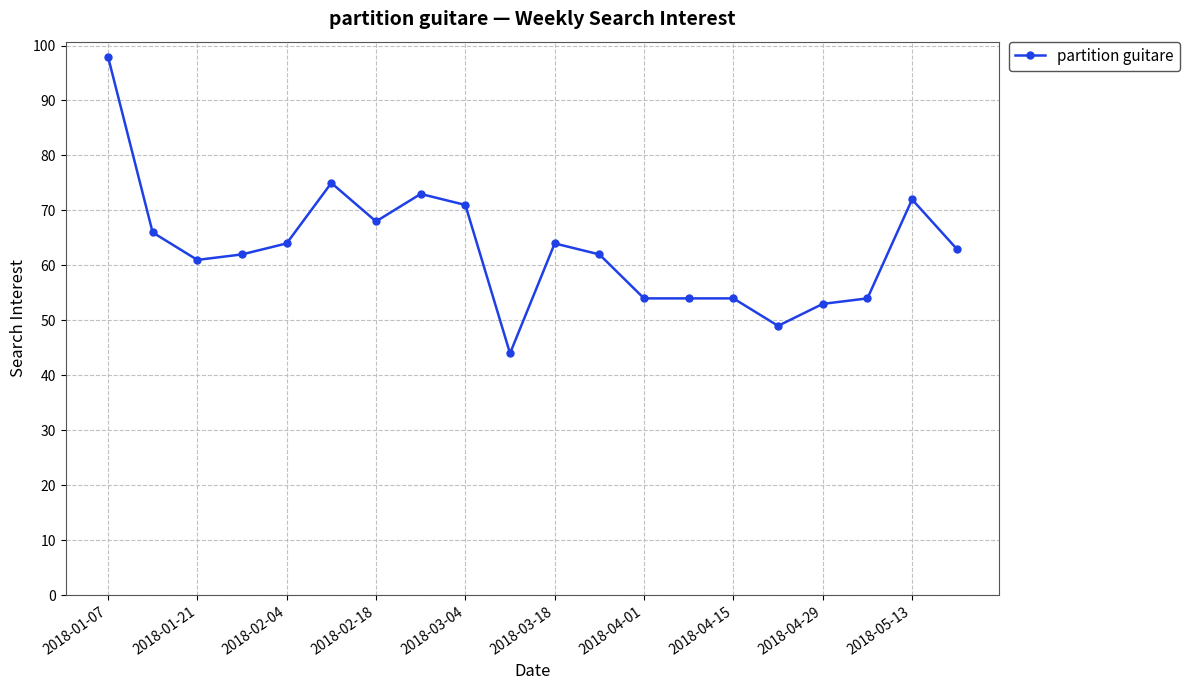

What is the average value?

63